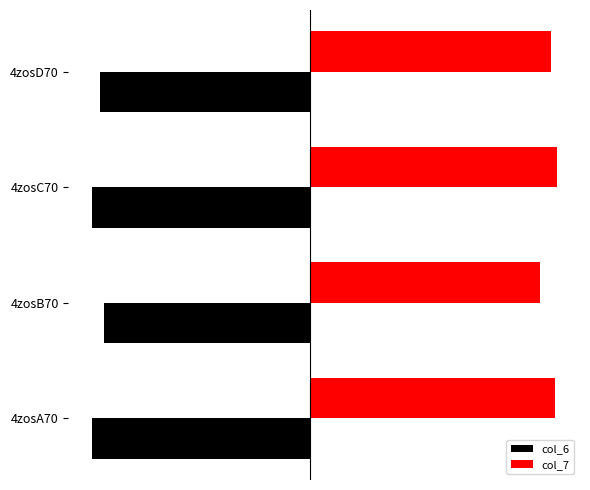

What are all the series names shown in the legend?

col_6, col_7